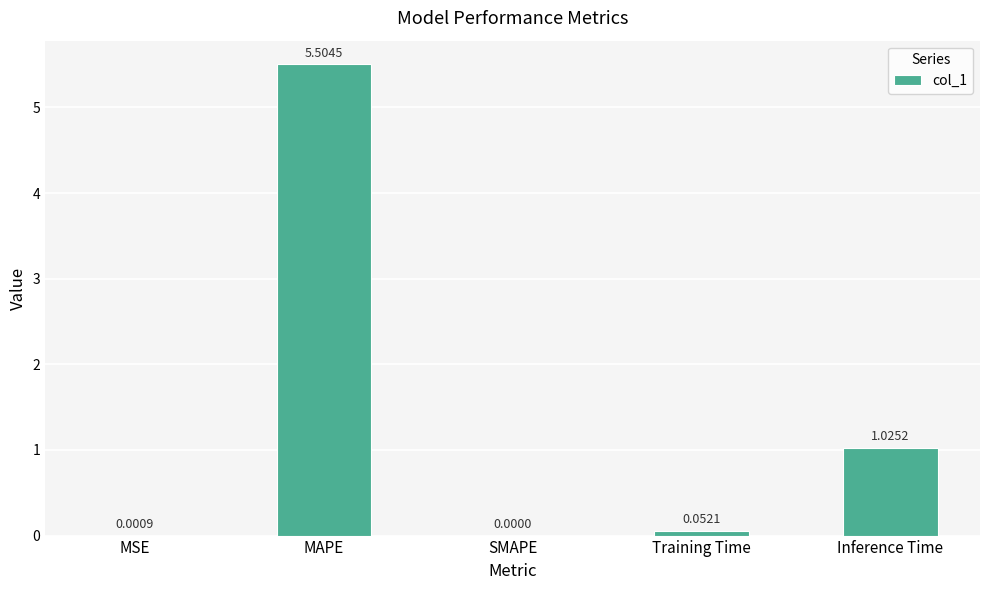

What is the change in value from SMAPE to Inference Time?

+1.0